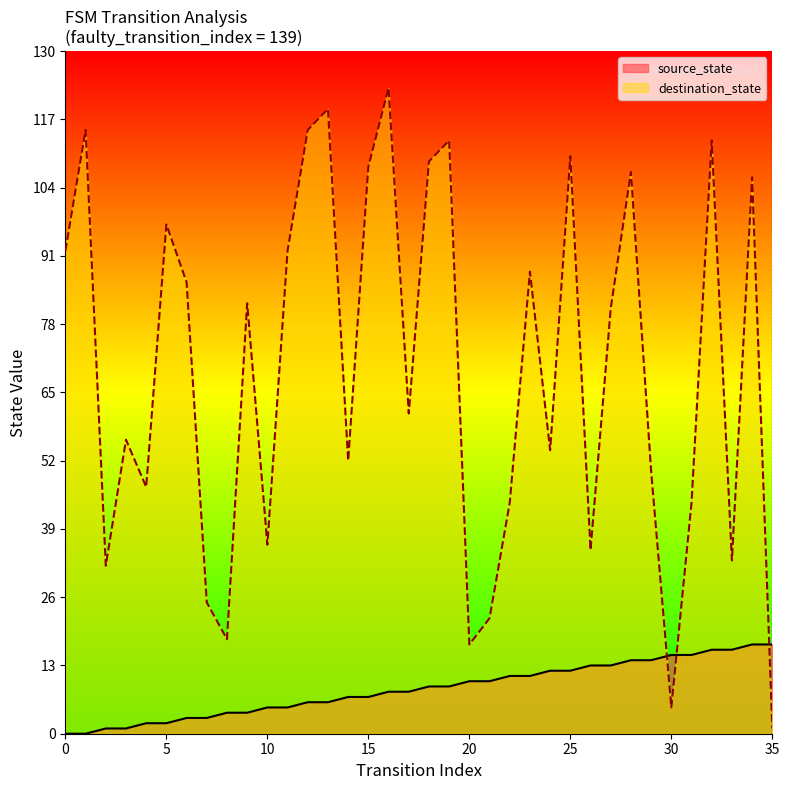

How many lines are shown in the chart?

2